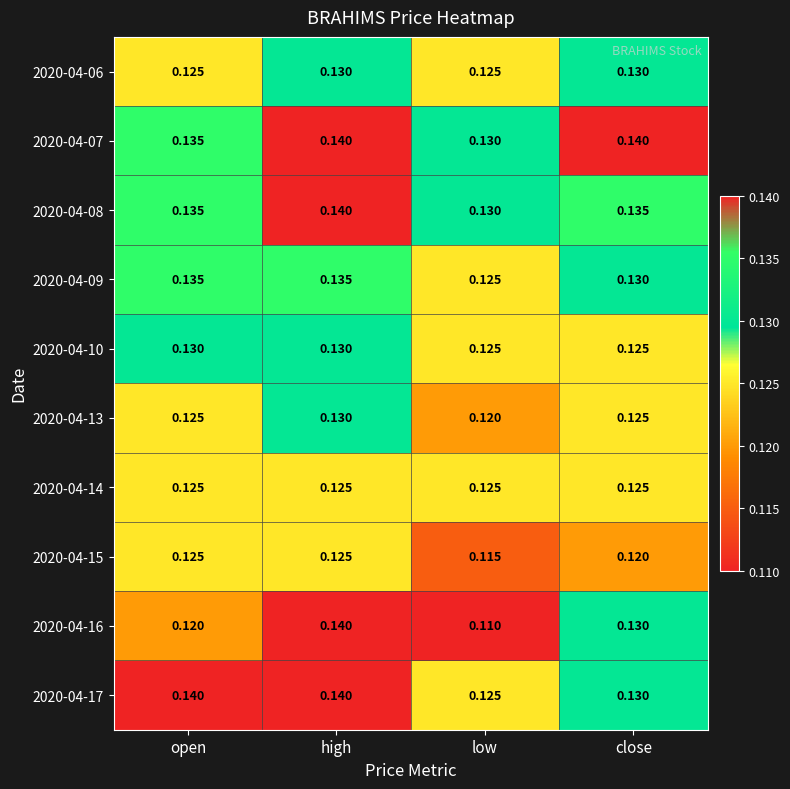

At which category does the chart reach its minimum across all series?

low